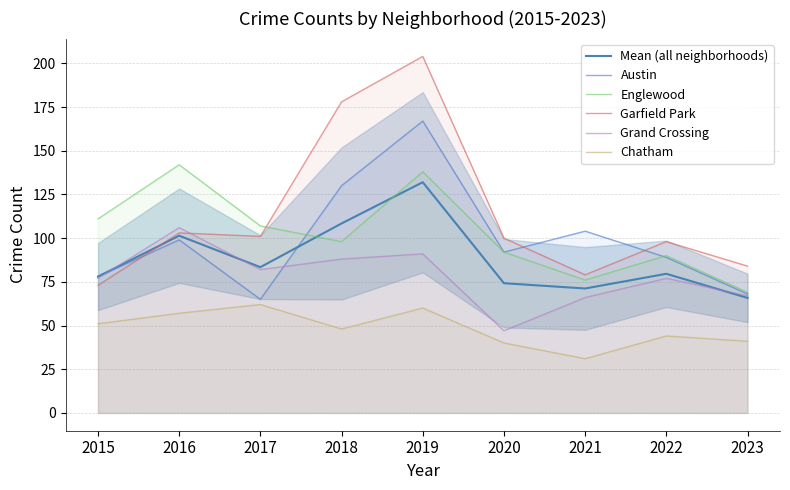

In Chatham, how many points are higher than both neighbors (excluding endpoints)?

3